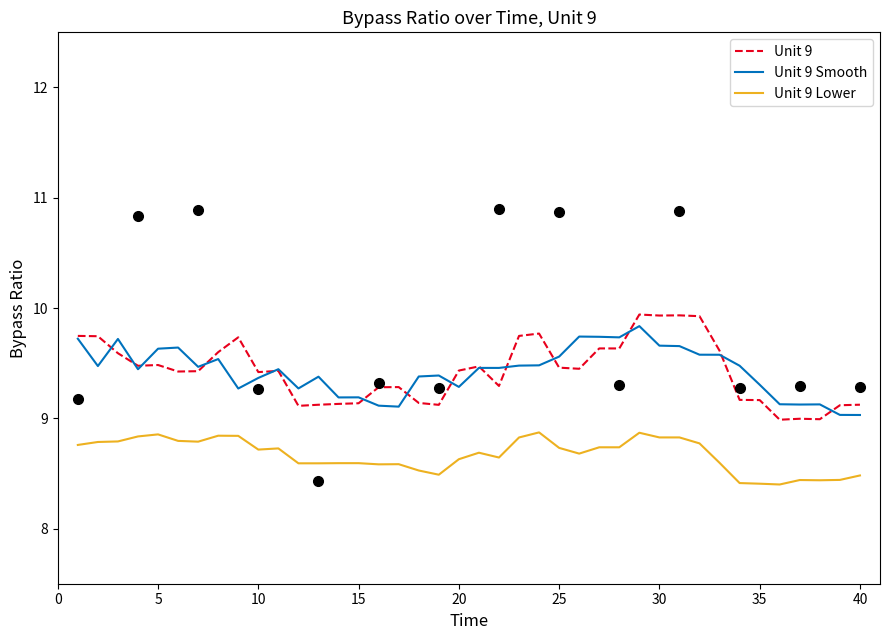

What is the sum of all Unit 9 Smooth values?

377.2